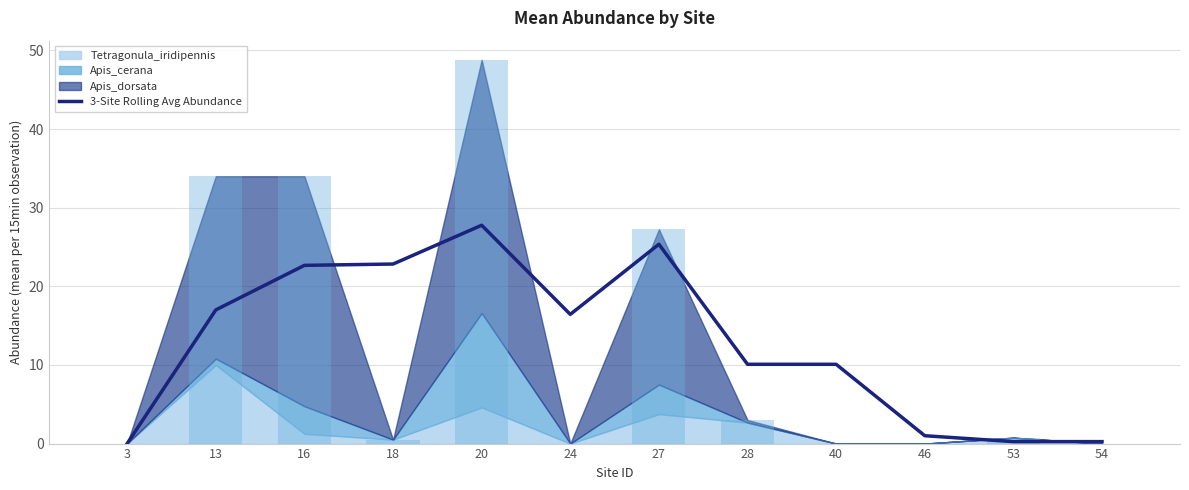

The value at 13 is 17.0. True or false?

True